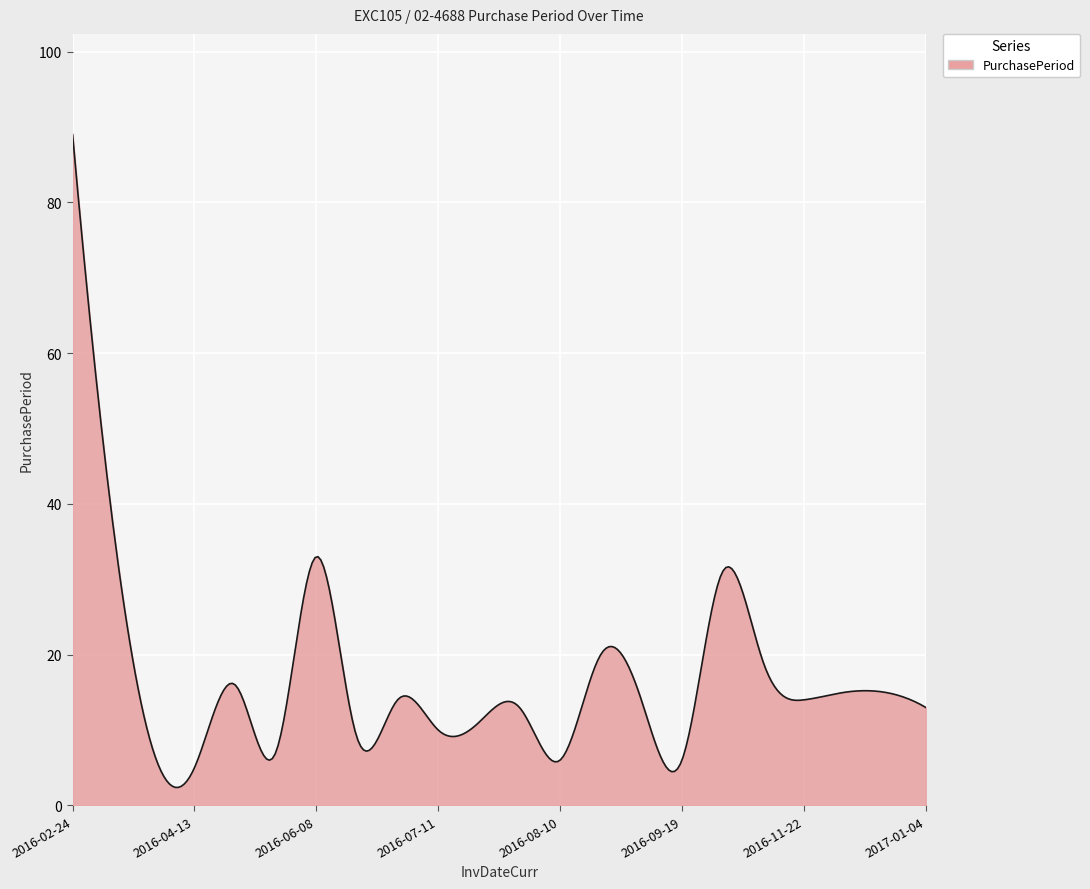

What is the difference between the maximum and minimum values?

86.6